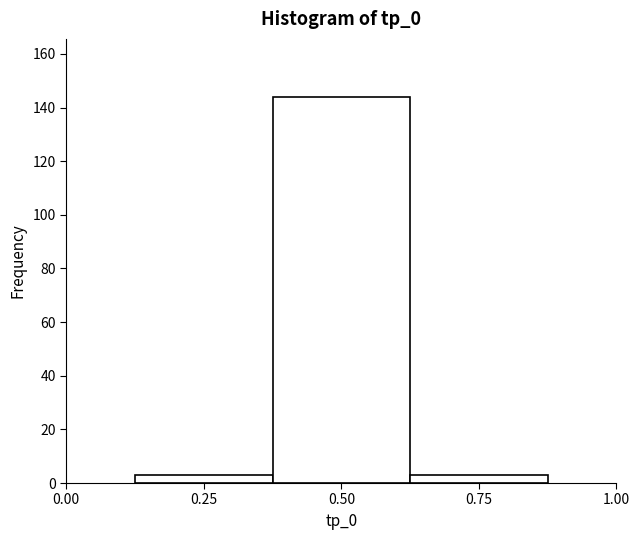

What is the height of the bar covering 0.125 to 0.375 on the x-axis? Neither the bar edges nor the heights are printed on the chart, so give them approximately, as read against the axes.

4